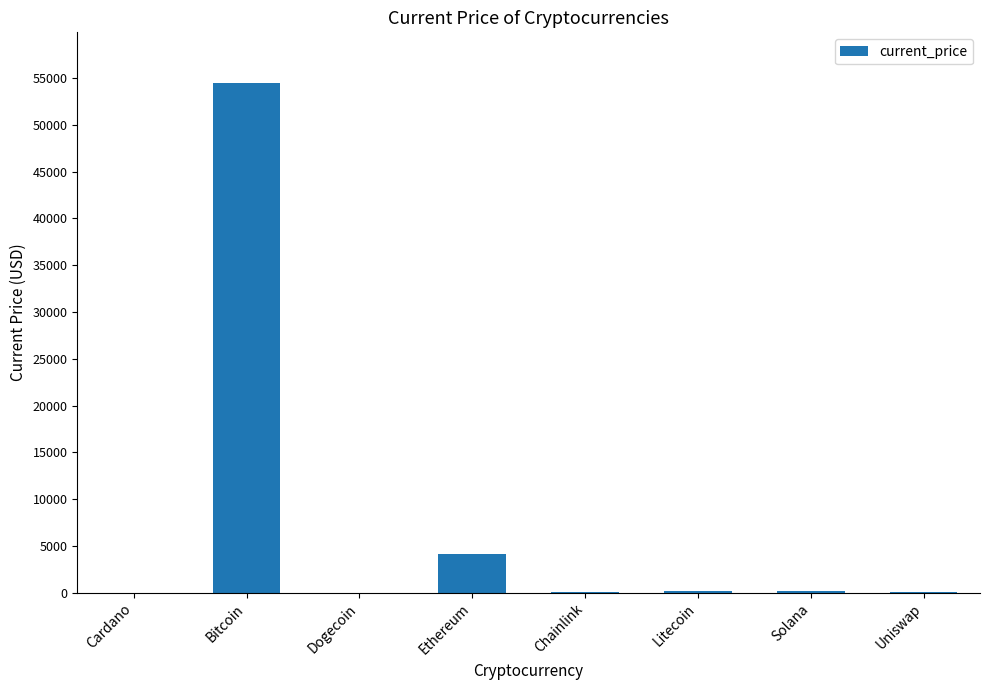

Which label corresponds to the largest value in the chart?

Bitcoin